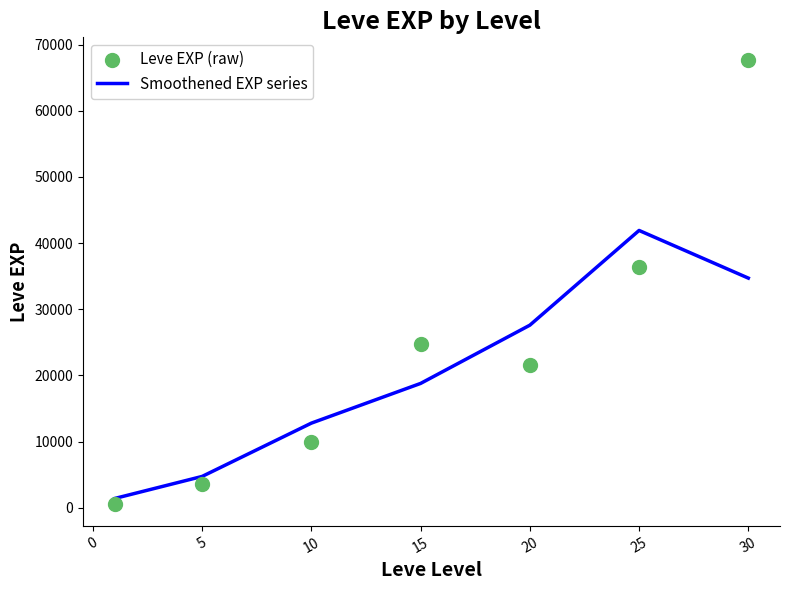

What are all the series names shown in the legend?

Smoothened EXP series, Leve EXP (raw)